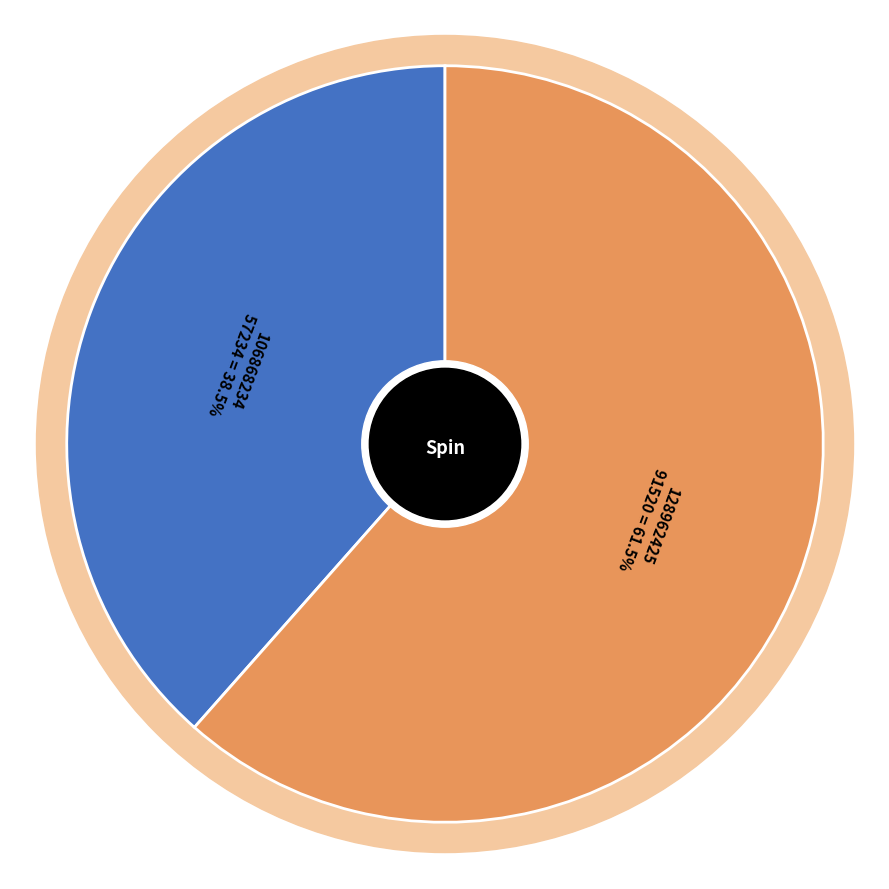

How many slices are in this pie chart?

2